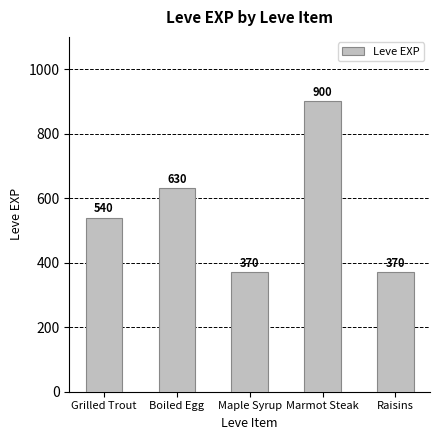

Reading right to left, what are all the values shown in this chart?

Raisins=370	Marmot Steak=900	Maple Syrup=370	Boiled Egg=630	Grilled Trout=540